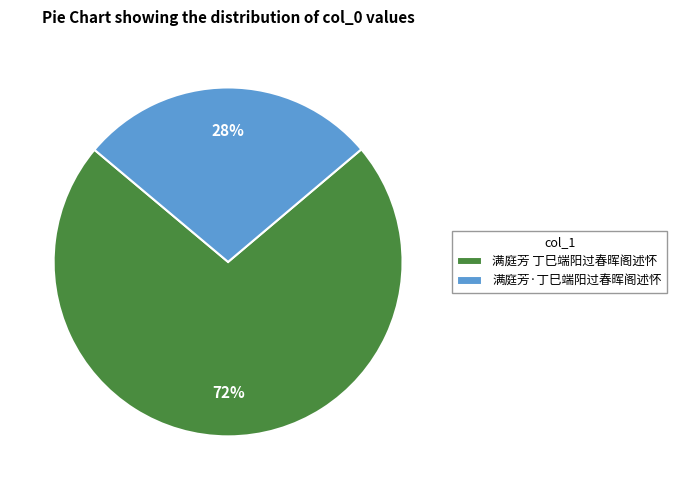

Count the number of slices in the pie.

2